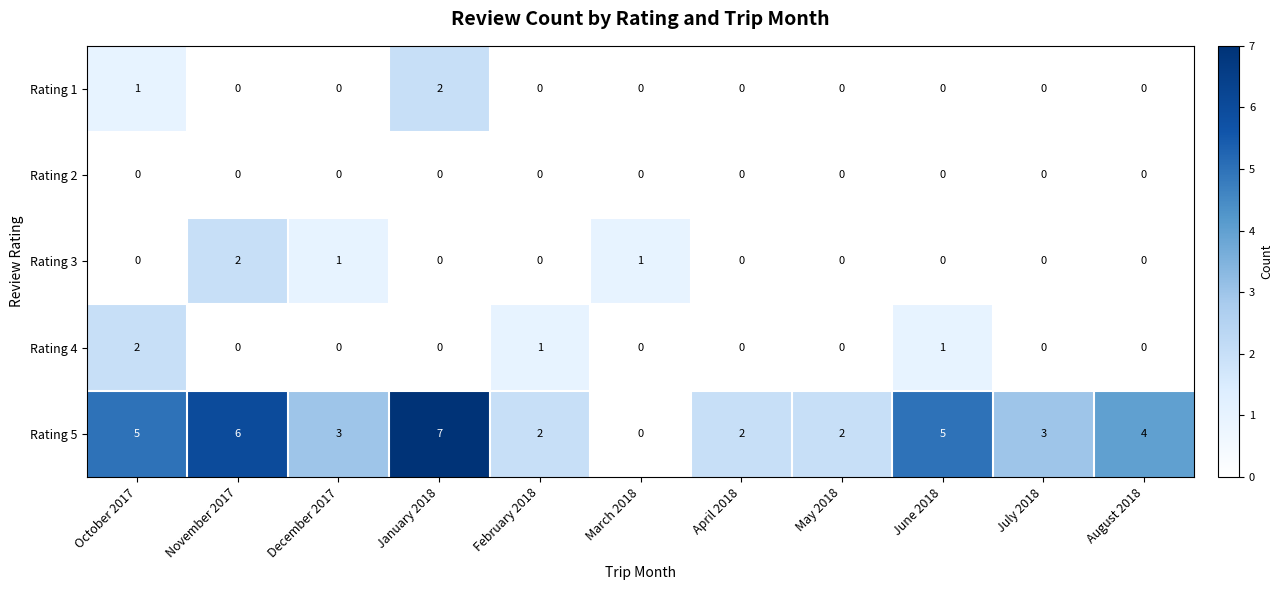

Which series has the widest spread of values?

Rating 5